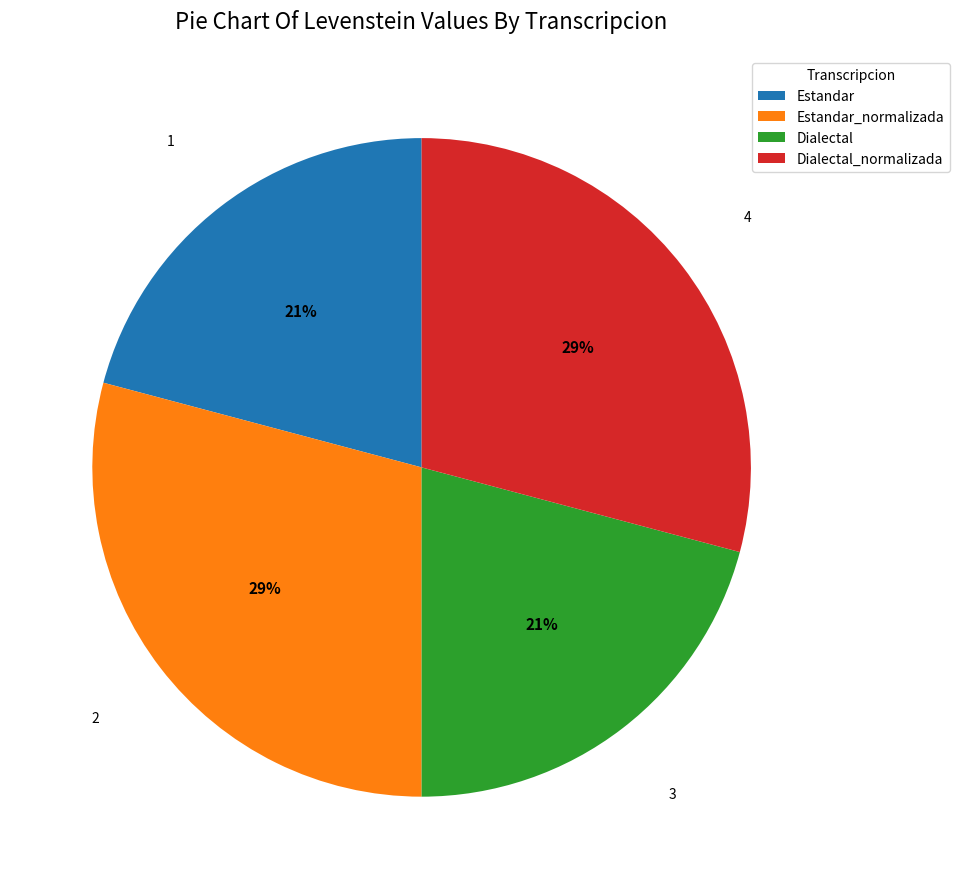

Count the number of slices in the pie.

4